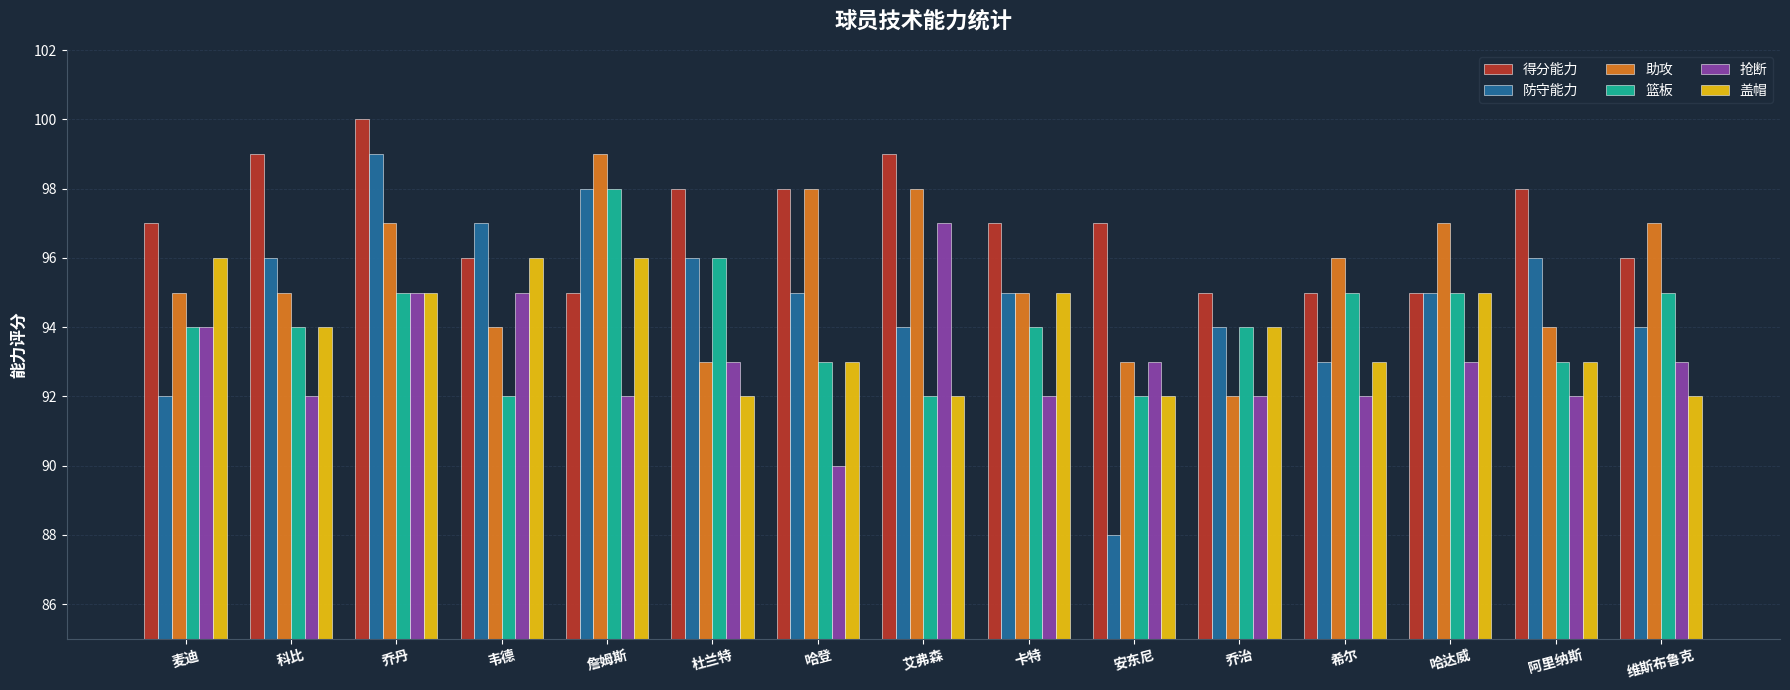

What is the difference between the highest and lowest values at 卡特?

5